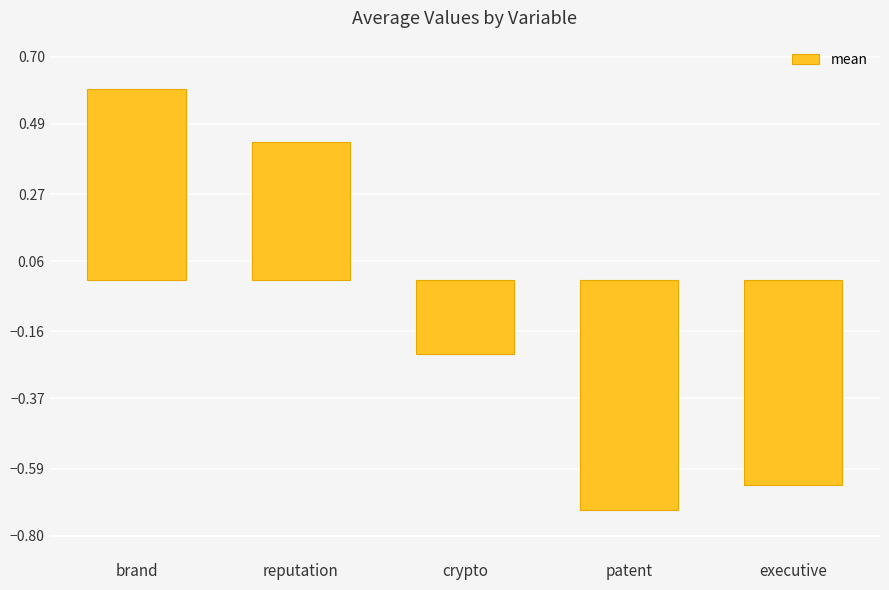

How many positive values are there?

2